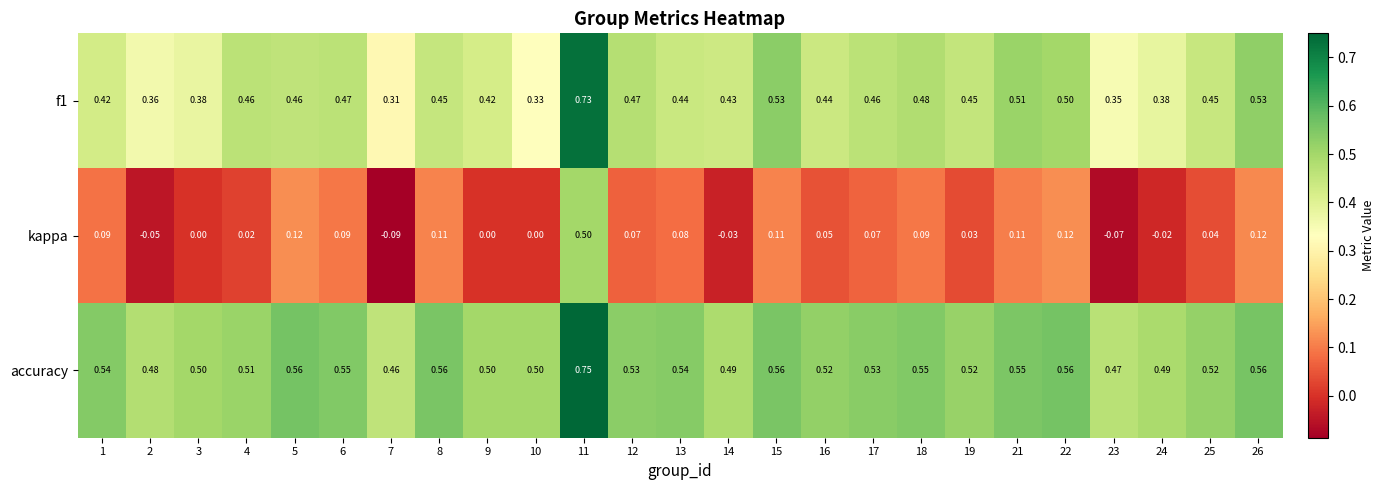

Which series has the widest spread of values?

kappa